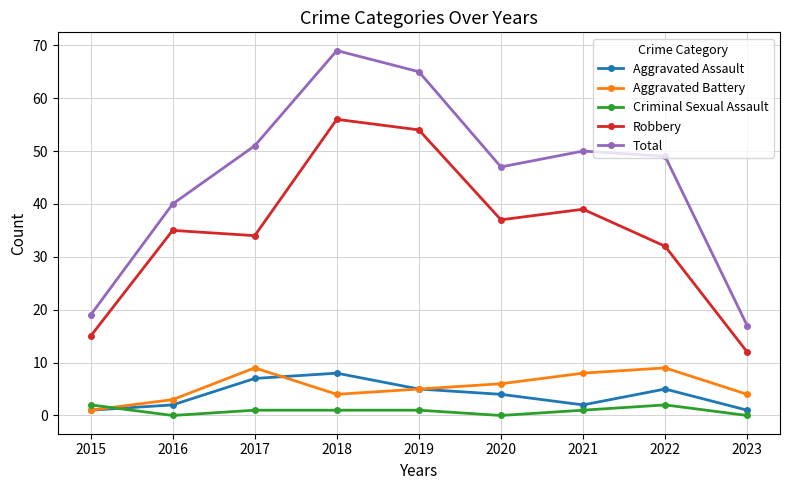

What is the sum of all Aggravated Assault values?

35